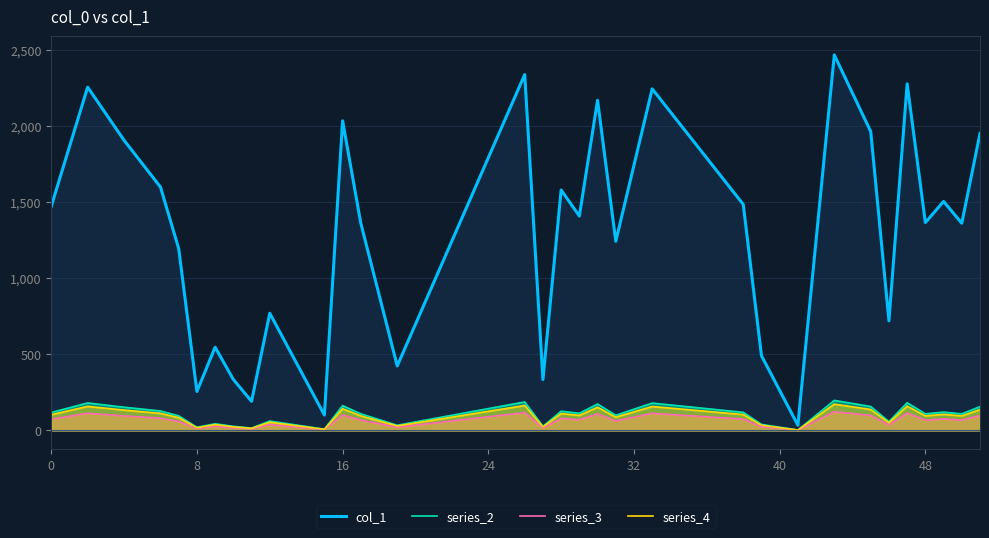

How many data points does each series have?

32